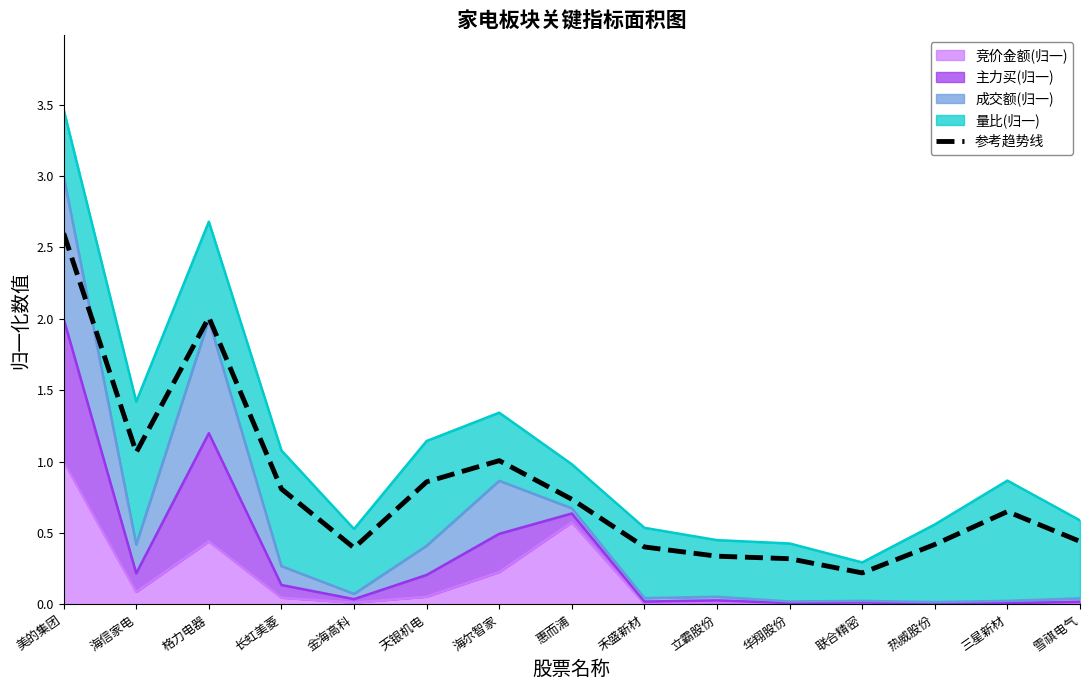

What position from the right is 美的集团?

15